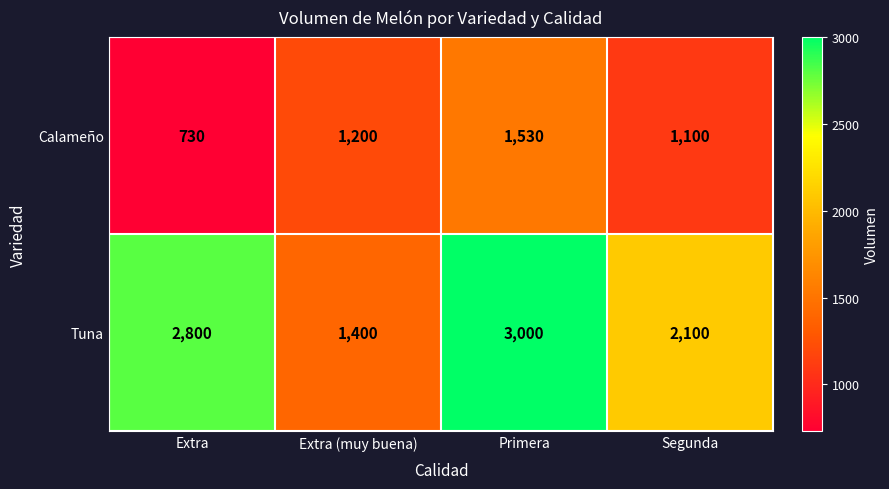

True or false: Calameño has a value of 1200 at Extra (muy buena).

True